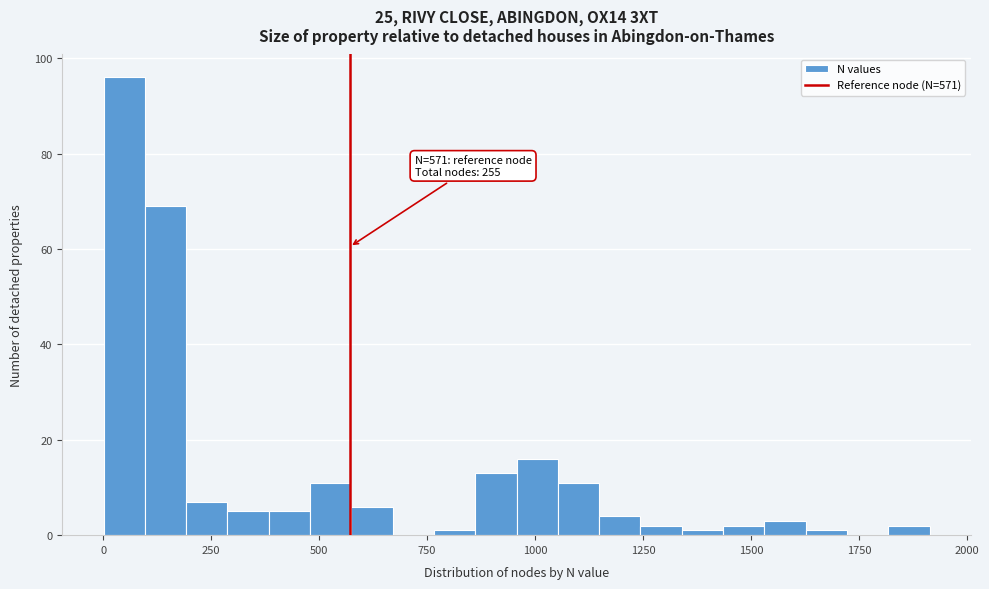

Around what value on the x-axis is the tallest bar? Give the approximate position of its centre, as read against the axis.

50